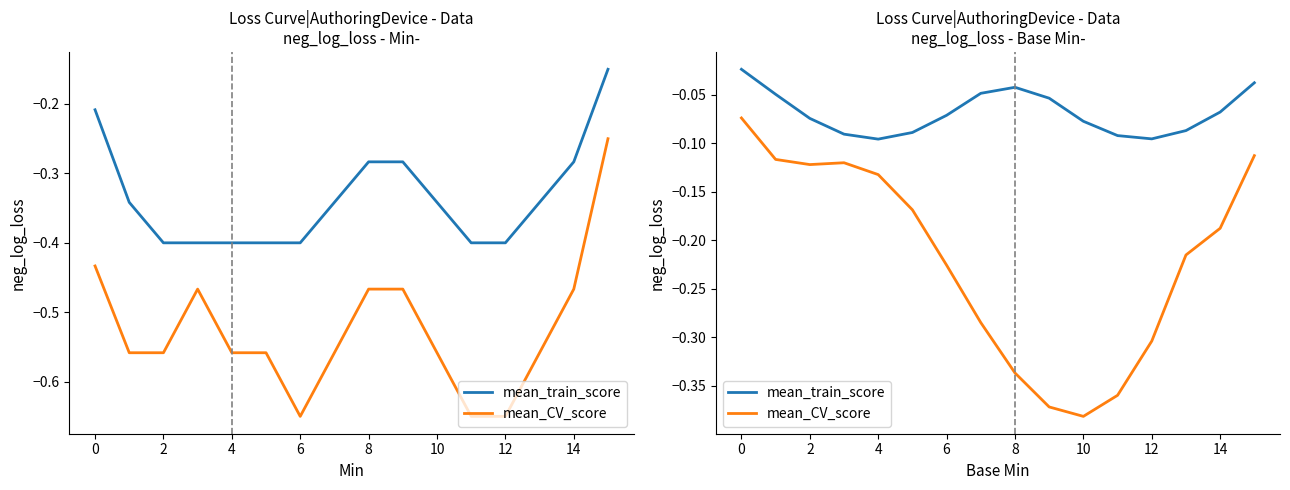

How many lines are shown in the chart?

2